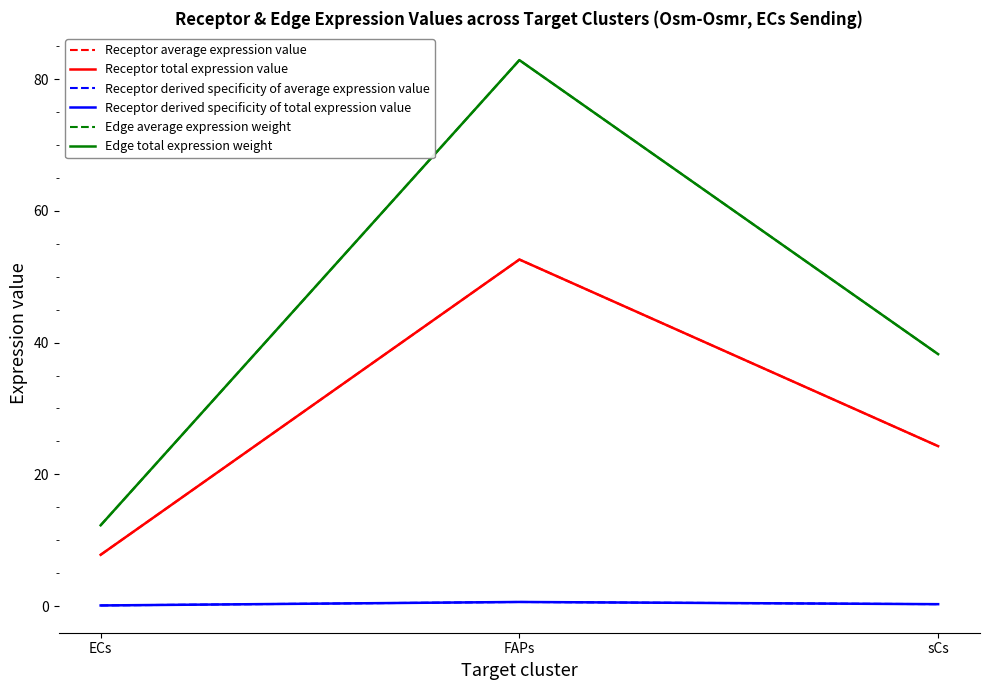

Which series has the widest spread of values?

Edge average expression weight